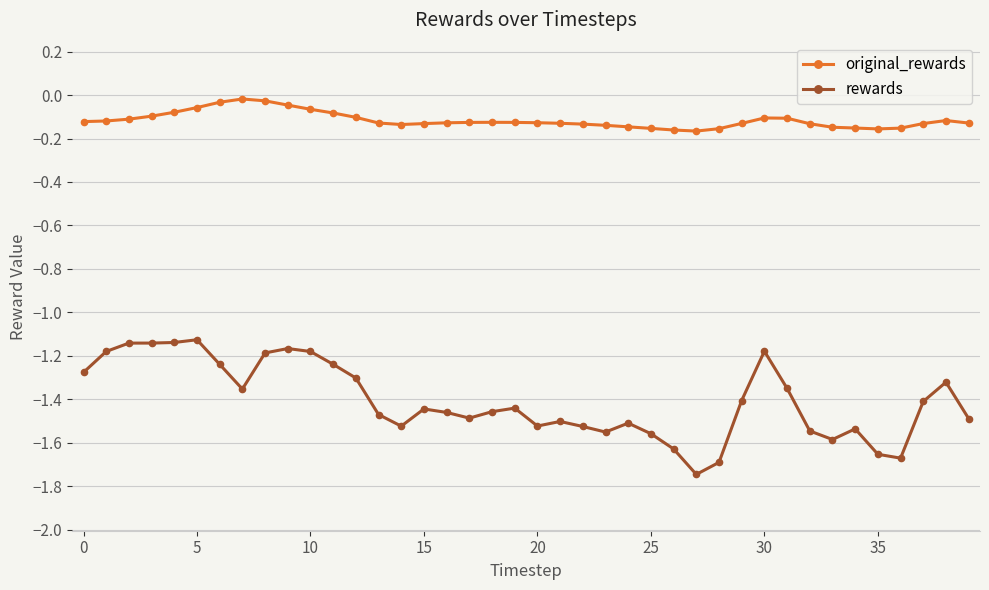

Rank the series by their maximum value, from highest to lowest.

original_rewards, rewards